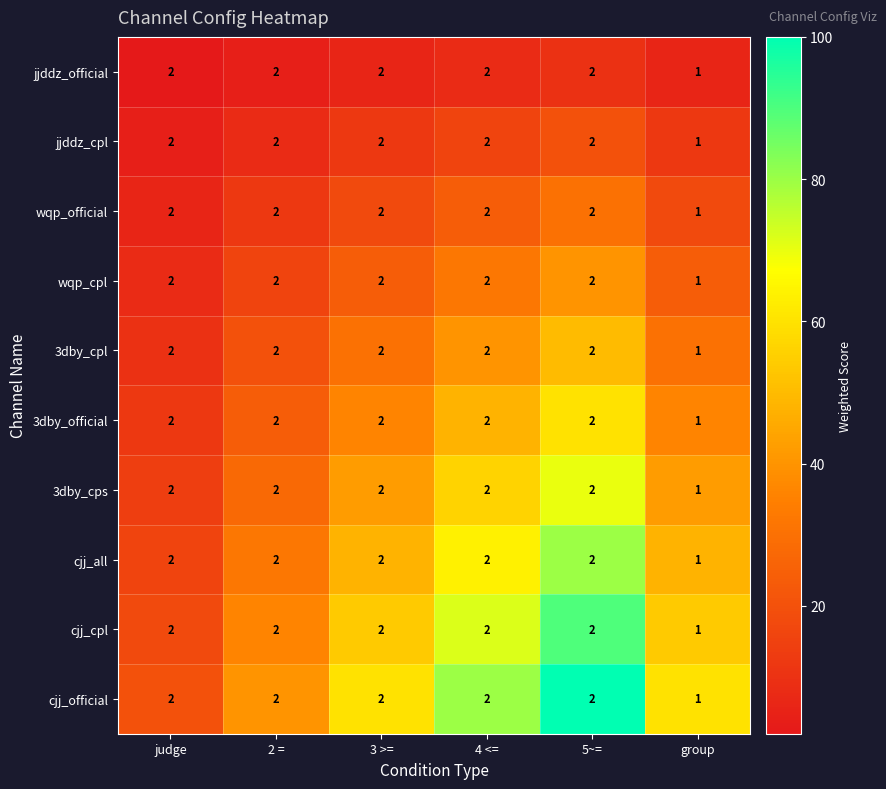

Is the value of wqp_cpl at group greater than the value of jjddz_official at 4 <=?

No